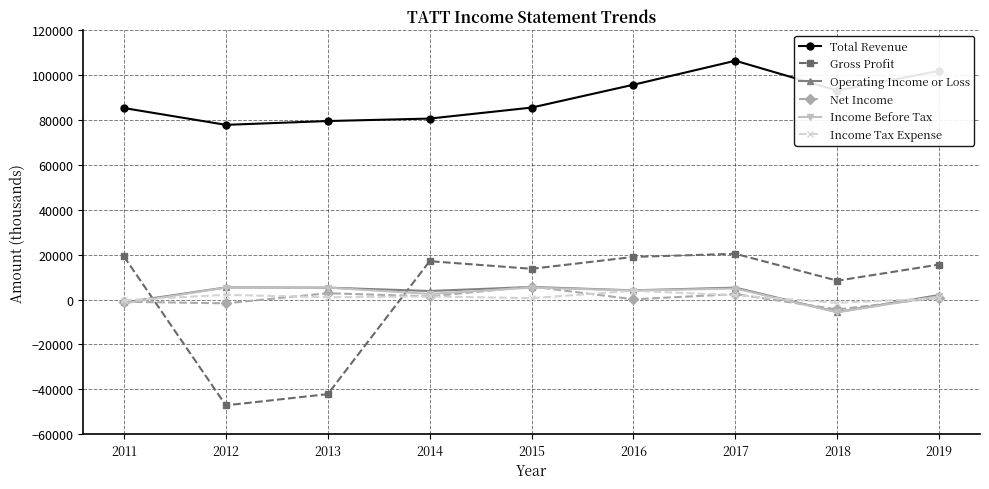

What are all the series names shown in the legend?

Total Revenue, Gross Profit, Operating Income or Loss, Net Income, Income Before Tax, Income Tax Expense